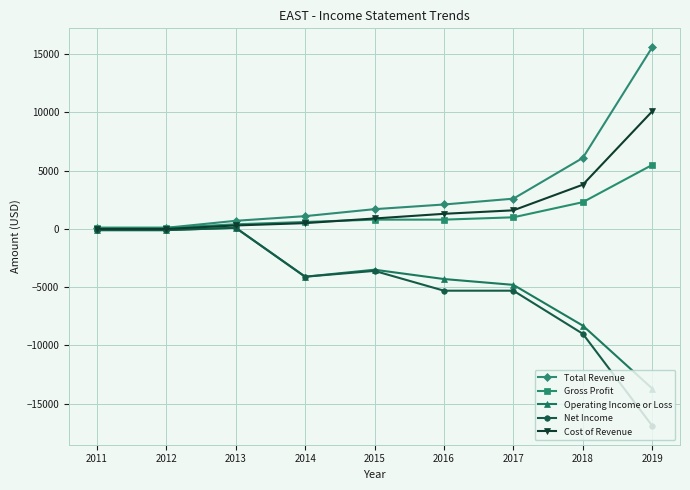

Reading right to left, transcribe all the data shown in this chart.

Total Revenue: 2019=15600	2018=6100	2017=2600	2016=2100	2015=1700	2014=1100	2013=700	2012=100	2011=100
Gross Profit: 2019=5500	2018=2300	2017=1000	2016=800	2015=800	2014=600	2013=400	2012=100	2011=100
Operating Income or Loss: 2019=-13700	2018=-8300	2017=-4800	2016=-4300	2015=-3500	2014=-4100	2013=100	2012=-100	2011=-100
Net Income: 2019=-16900	2018=-9000	2017=-5300	2016=-5300	2015=-3600	2014=-4100	2013=100	2012=-100	2011=-100
Cost of Revenue: 2019=10100	2018=3800	2017=1600	2016=1300	2015=900	2014=500	2013=300	2012=0	2011=0